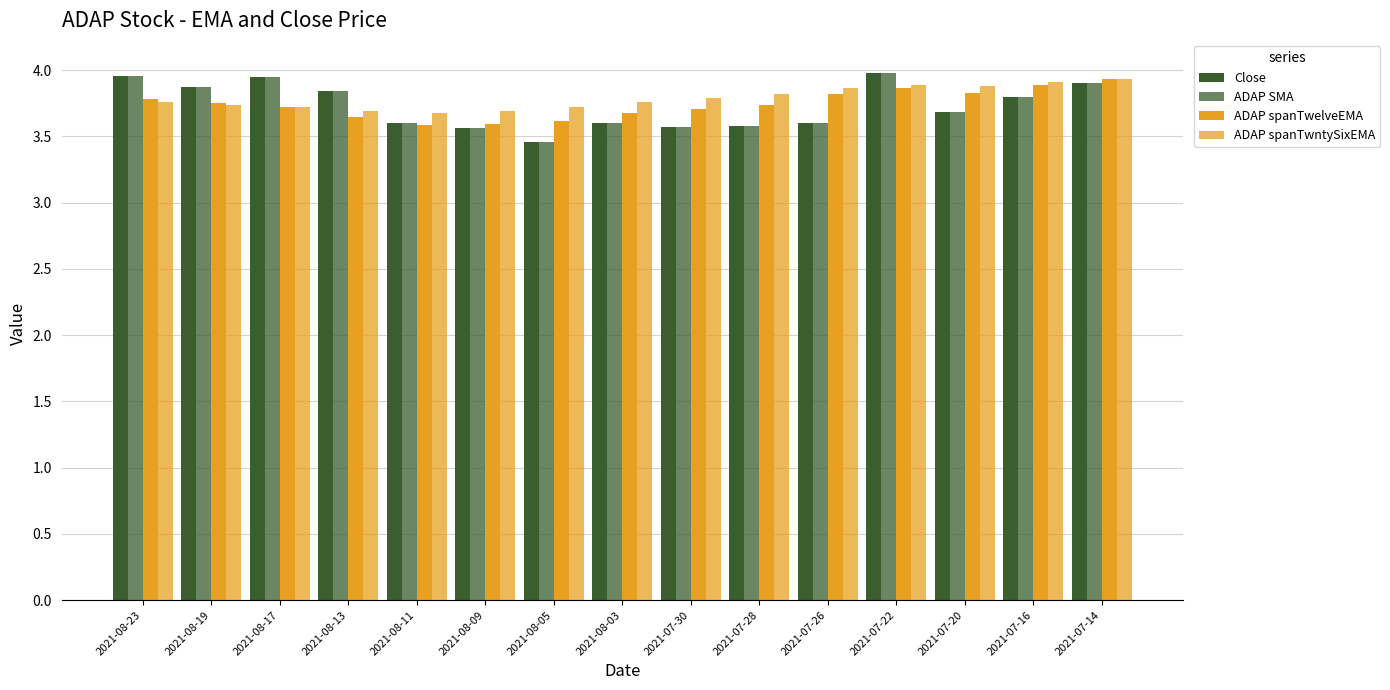

Reading left to right, transcribe all the data shown in this chart.

Close: 4.0	3.9	4.0	3.8	3.6	3.6	3.5	3.6	3.6	3.6	3.6	4.0	3.7	3.8	3.9
ADAP SMA: 4.0	3.9	4.0	3.8	3.6	3.6	3.5	3.6	3.6	3.6	3.6	4.0	3.7	3.8	3.9
ADAP spanTwelveEMA: 3.8	3.8	3.7	3.6	3.6	3.6	3.6	3.7	3.7	3.7	3.8	3.9	3.8	3.9	3.9
ADAP spanTwntySixEMA: 3.8	3.7	3.7	3.7	3.7	3.7	3.7	3.8	3.8	3.8	3.9	3.9	3.9	3.9	3.9